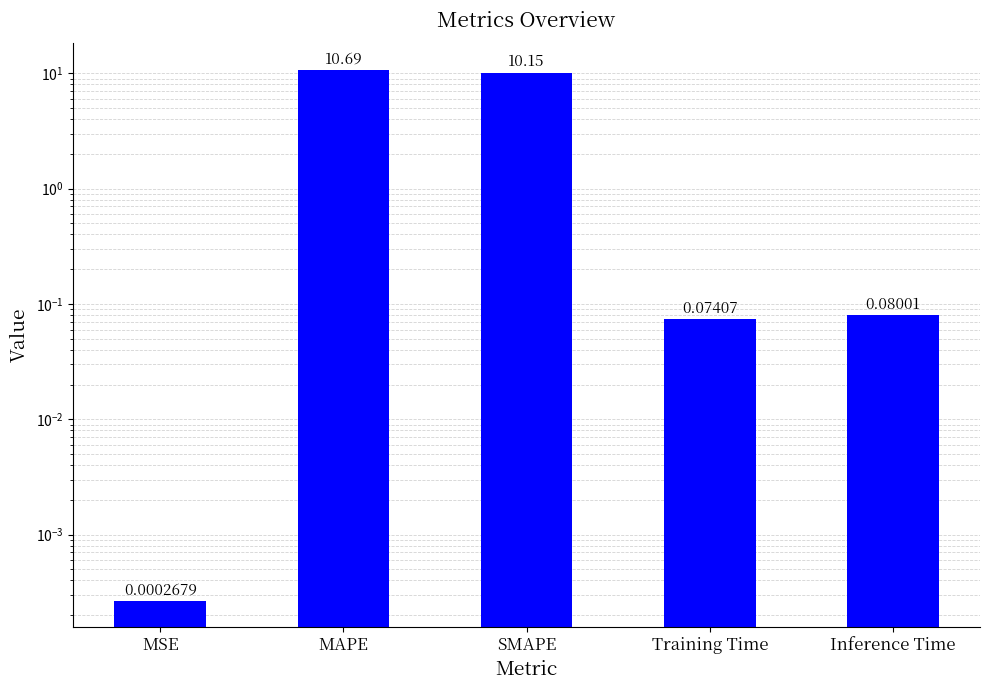

Reading left to right, transcribe all the data shown in this chart.

0.0	10.7	10.1	0.1	0.1